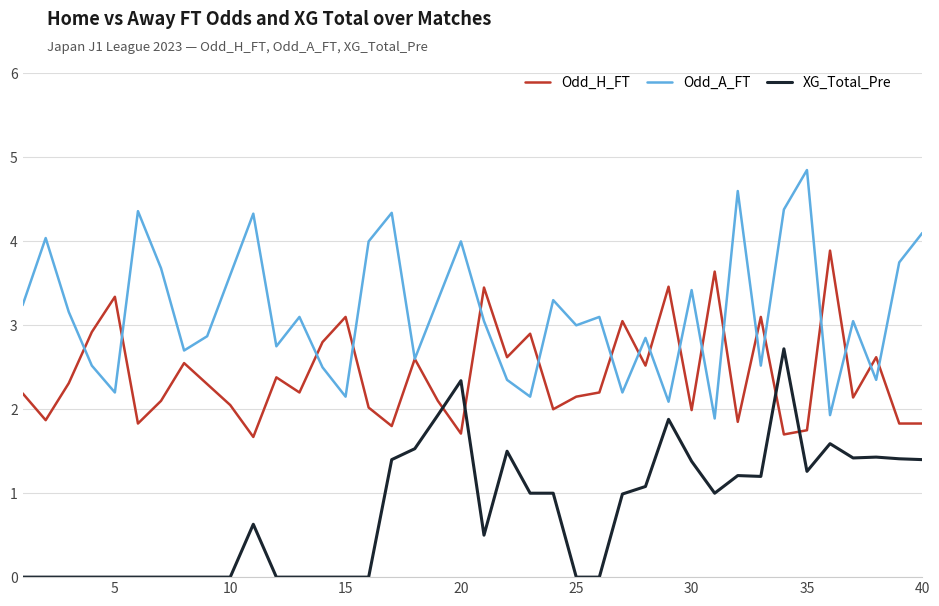

True or false: Odd_H_FT and XG_Total_Pre intersect in this chart.

True